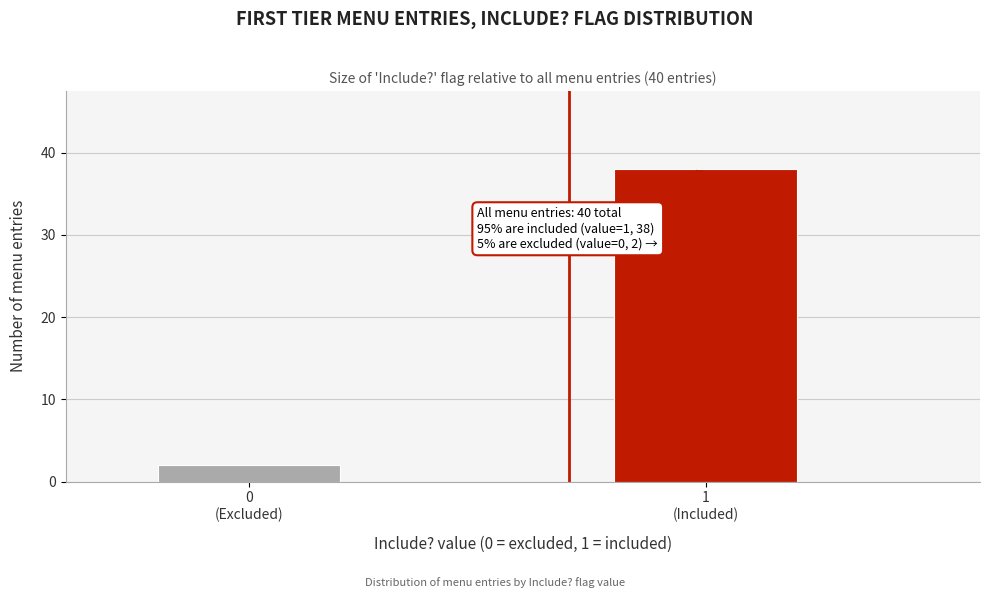

Reading left to right, transcribe all the data shown in this chart.

2	38